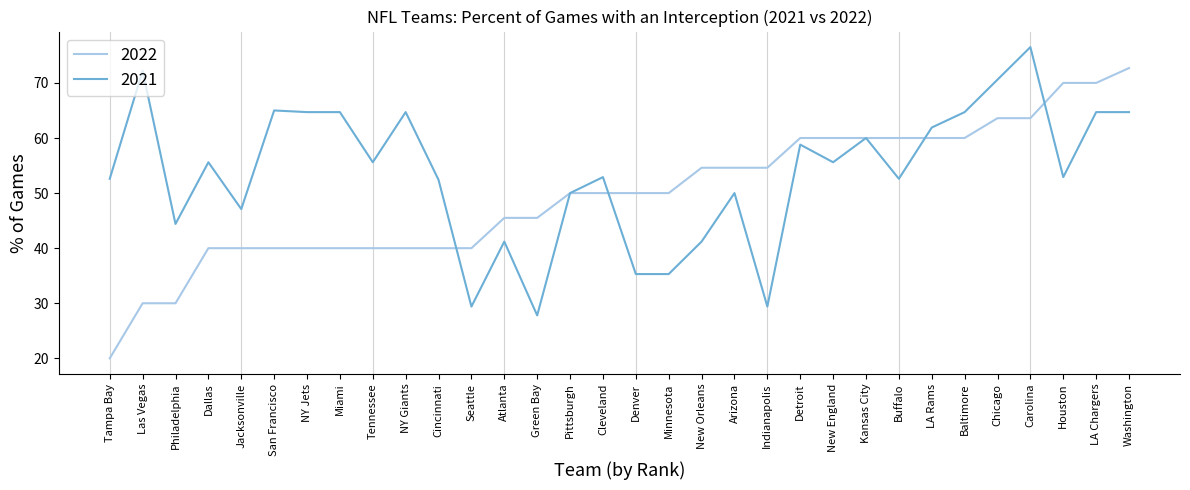

At which label does 2021 reach its minimum?

Green Bay